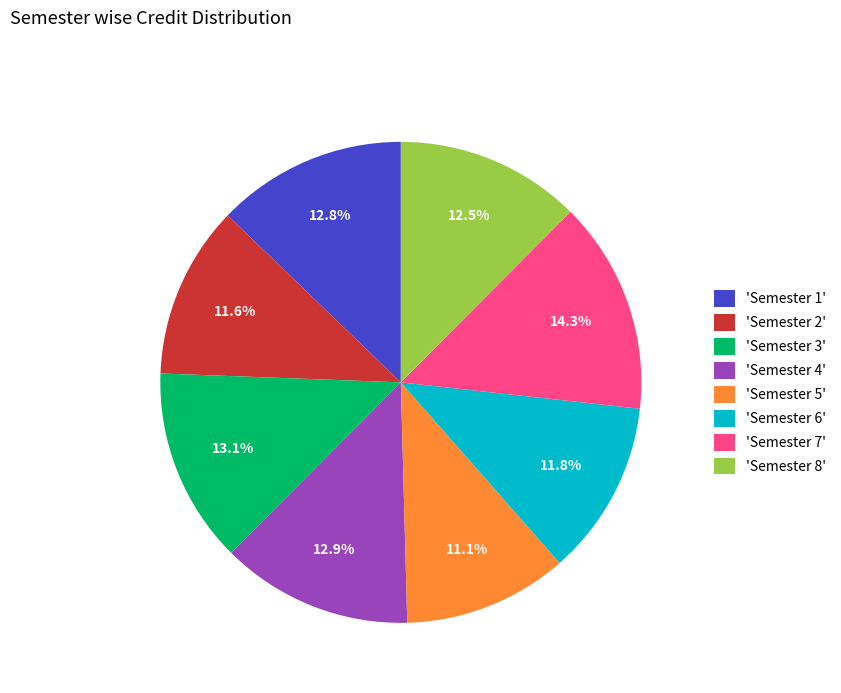

What portion of the pie excludes 'Semester 4'?

87.1%